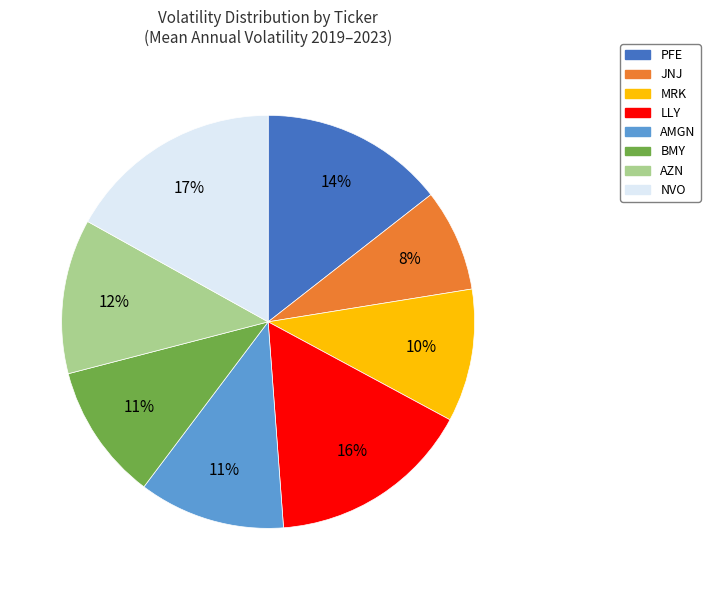

Does MRK account for over 50% of the chart?

No